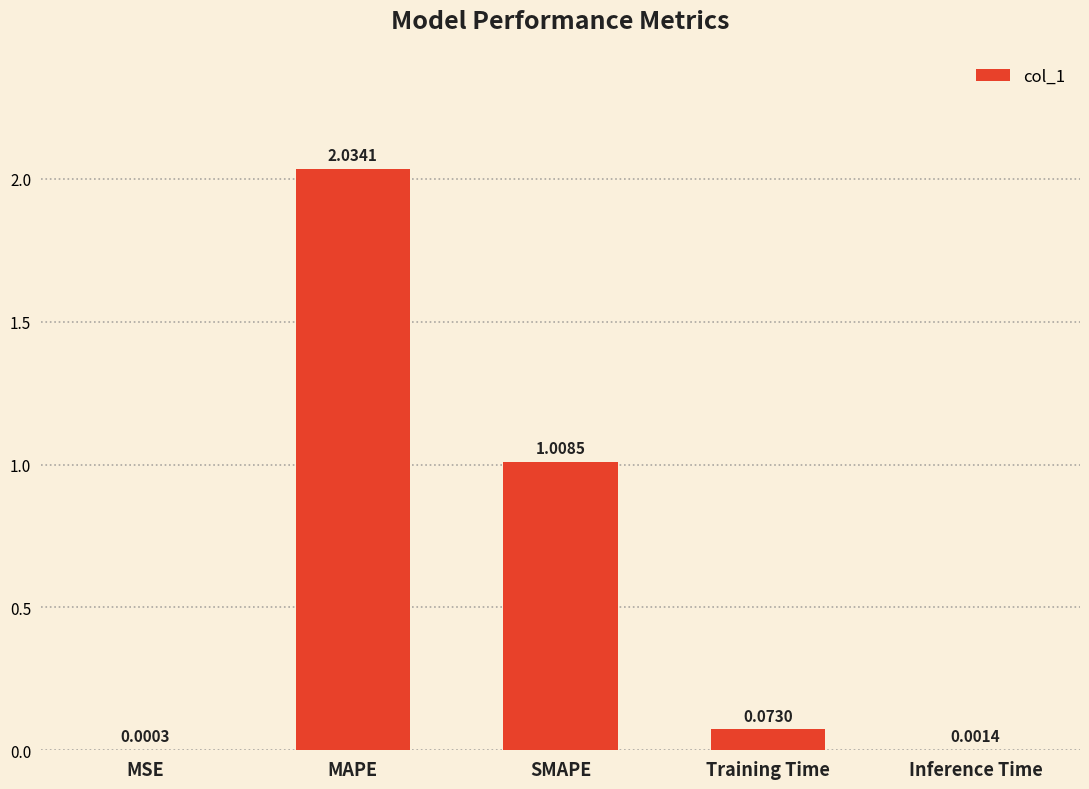

At which label is the value closest to 1?

SMAPE